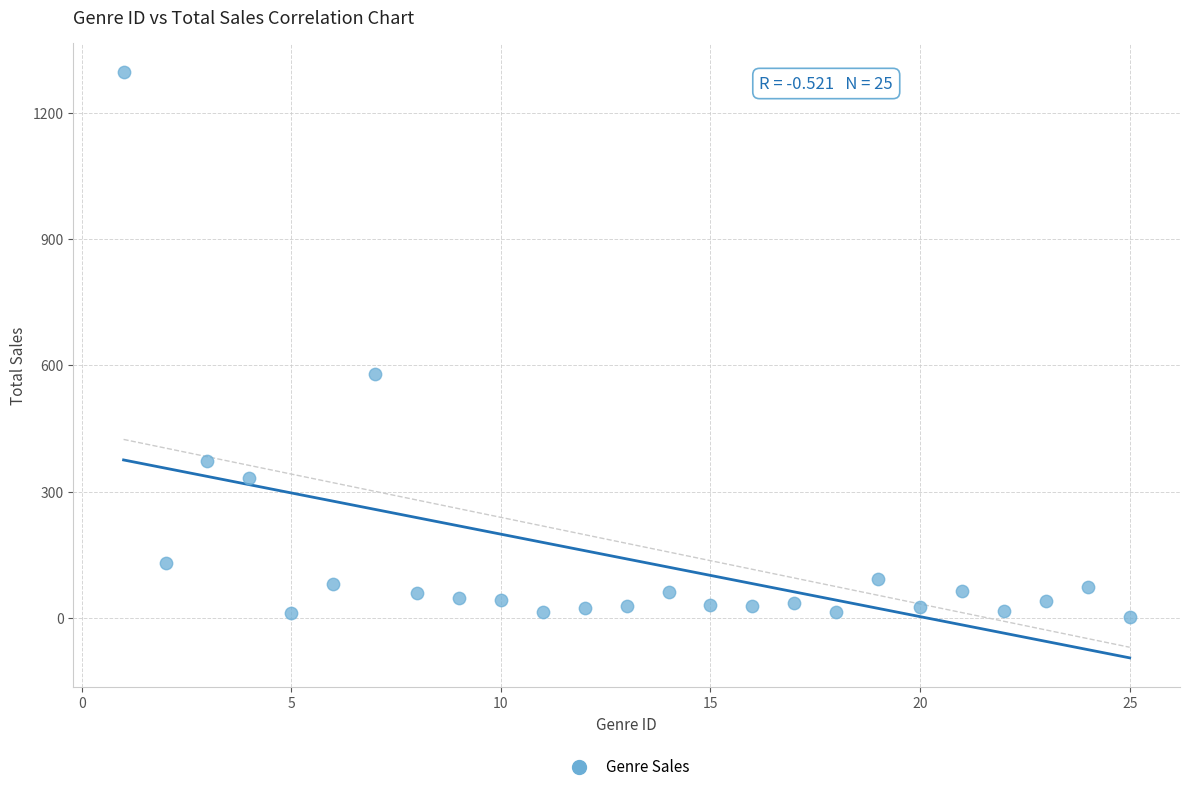

What Y value in the scatter plot is closest to 649?

579